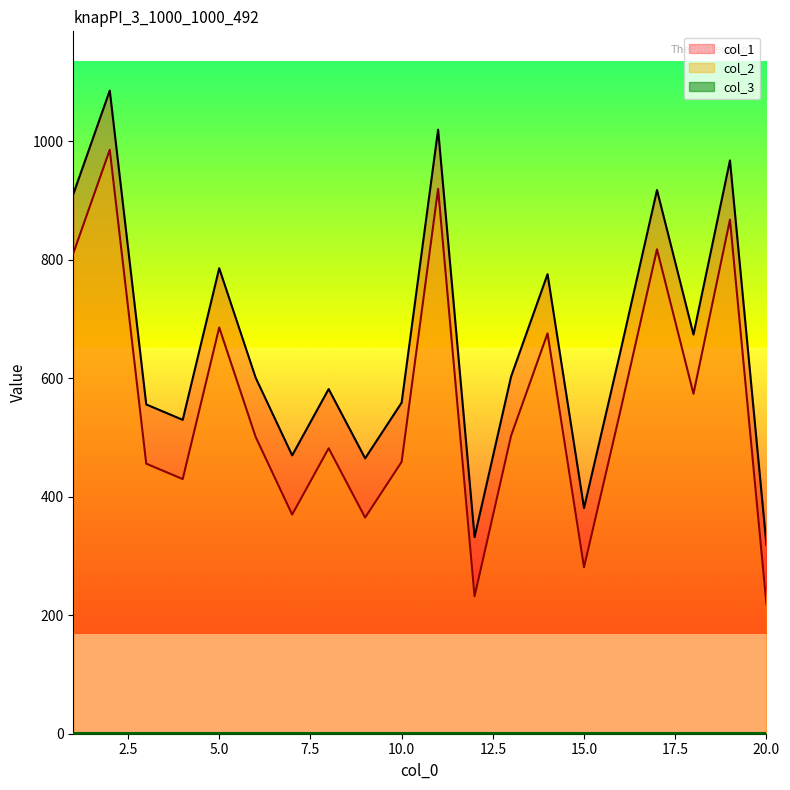

The value of col_1 at 10.0 is 559. True or false?

True